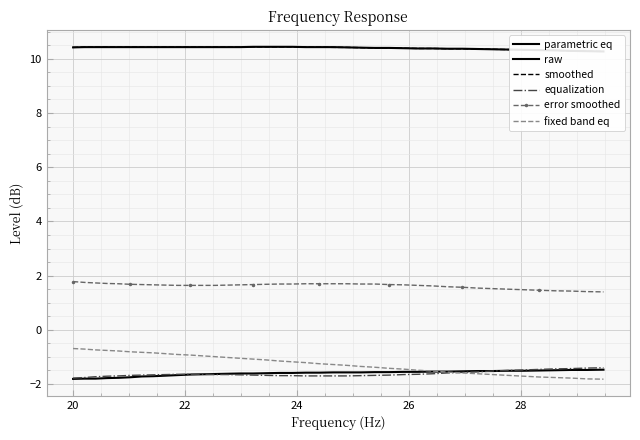

What are all the series names shown in the legend?

parametric eq, raw, smoothed, equalization, error smoothed, fixed band eq